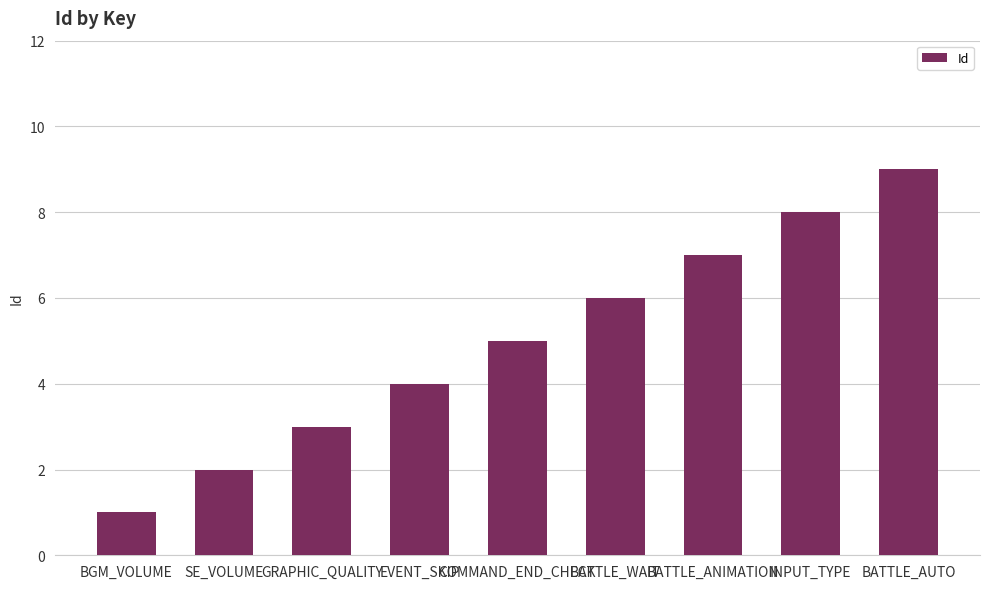

Is it true that the value at SE_VOLUME is 2?

True